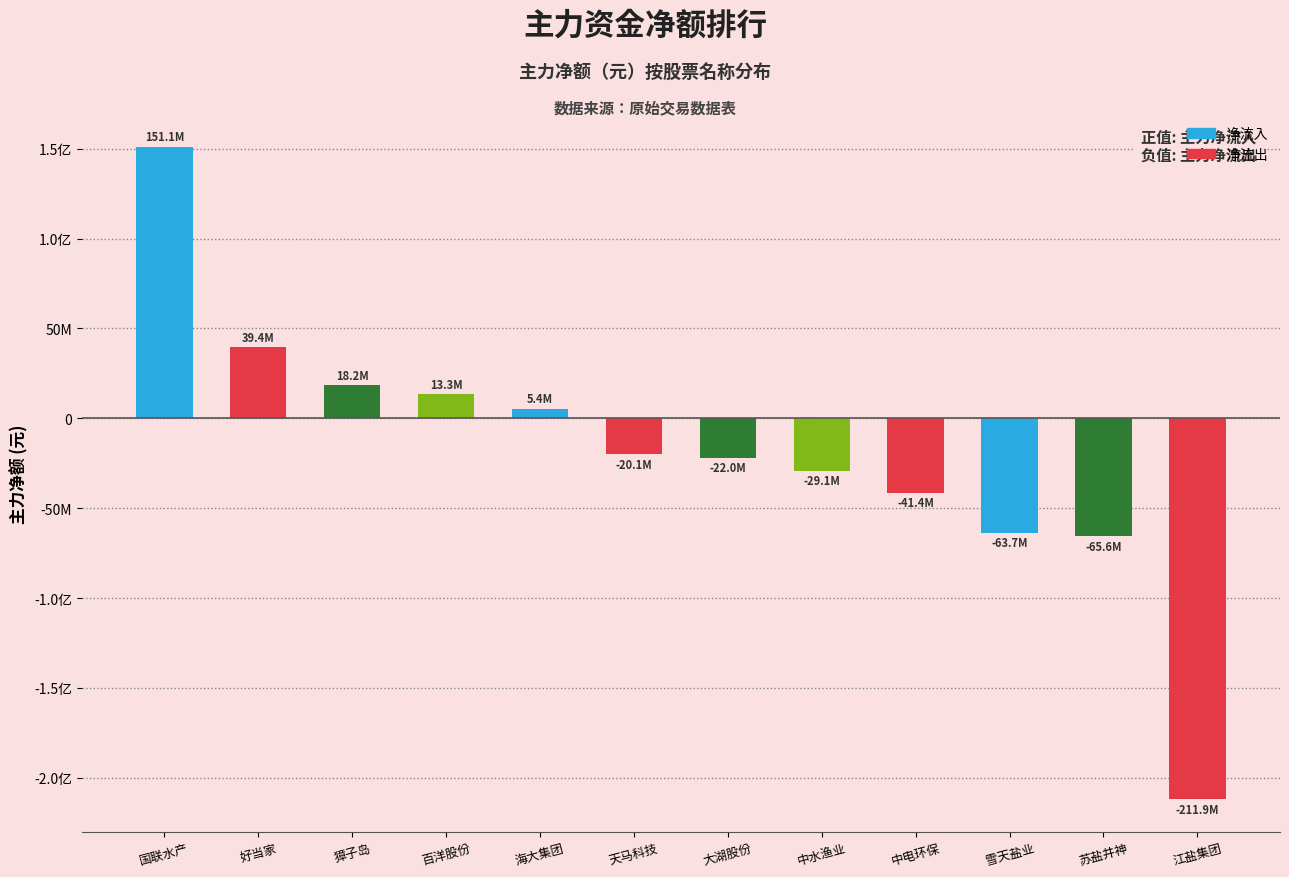

What is the difference between the values at 中电环保 and 雪天盐业?

22247643